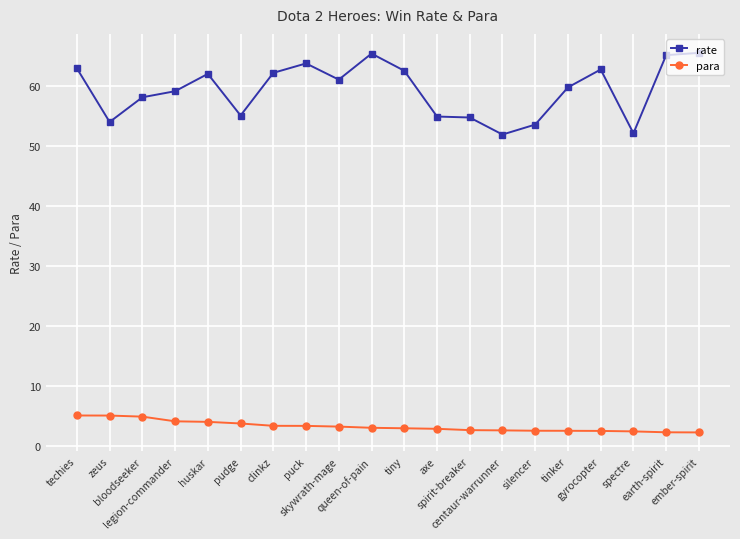

Does the chart display data point markers on the line(s)?

Yes